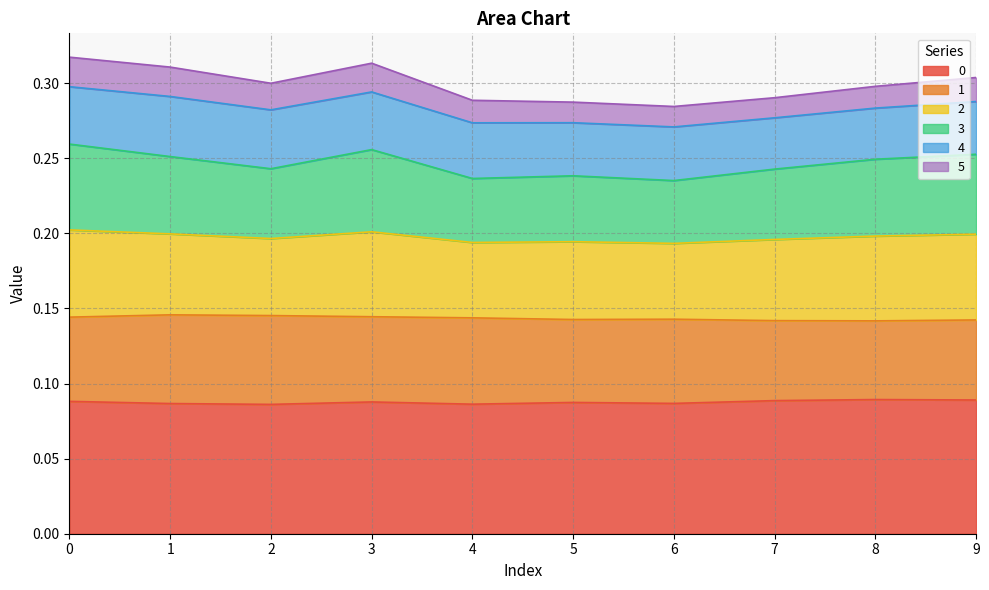

What is the total value across all series at 9?

0.3